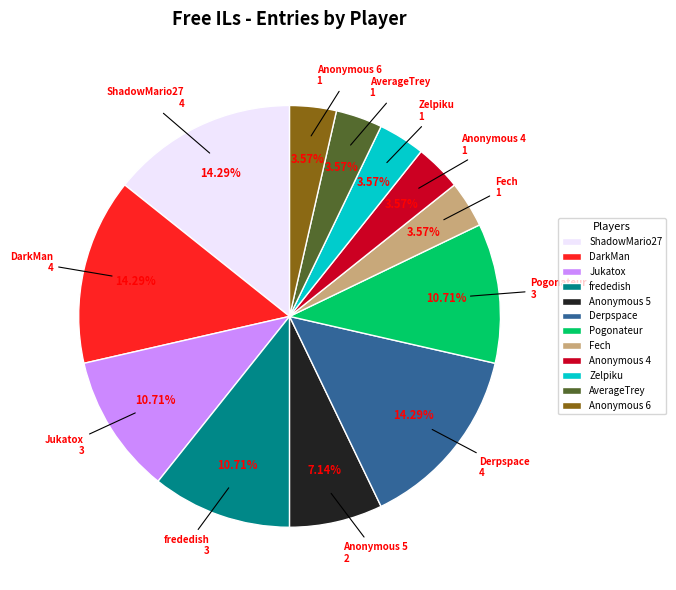

The Anonymous 4 slice represents 14% of the pie. True or false?

False